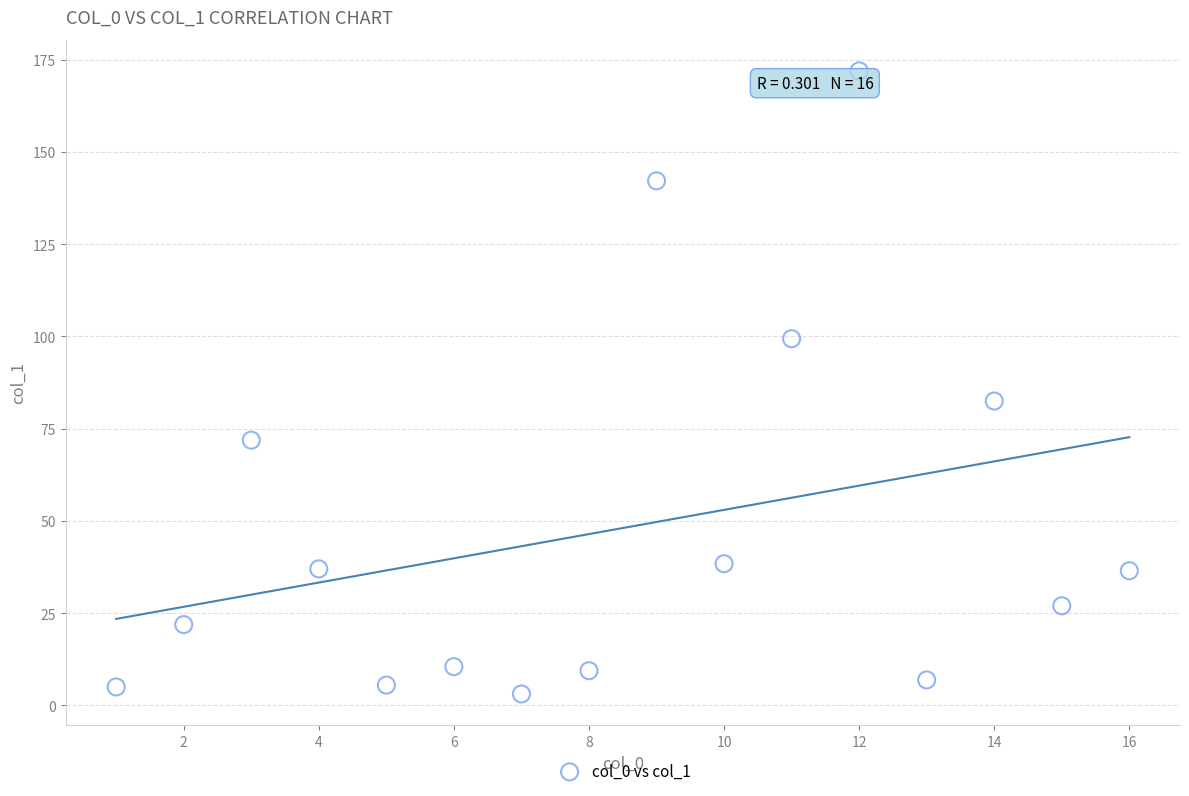

What is the range of Y values (max minus min)?

168.9